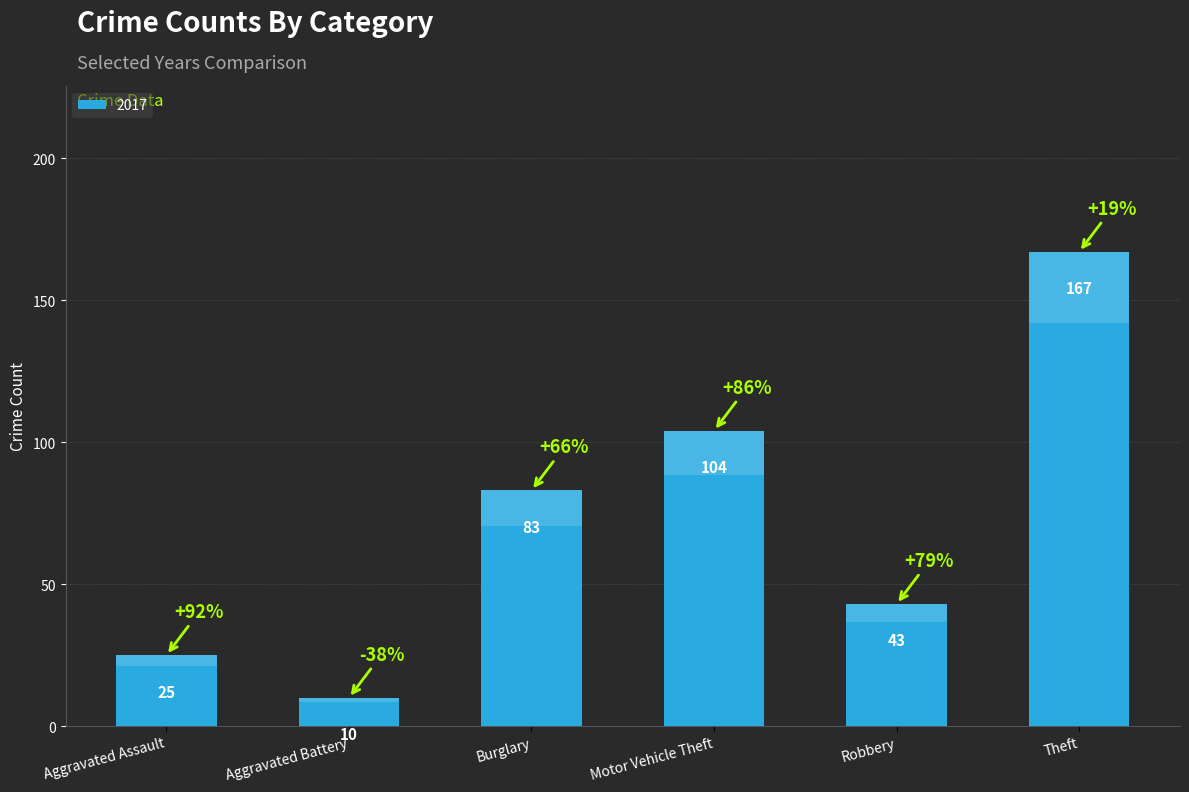

What is the value of the 2015 bar at the 2nd from the left?

16